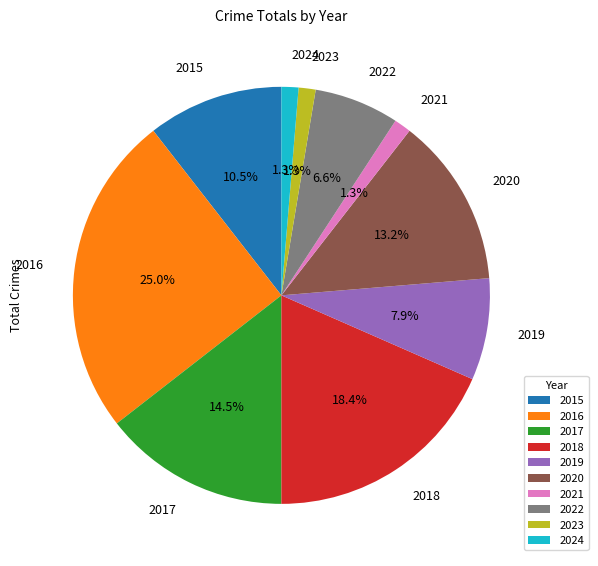

Is 2023 the majority of the pie?

No